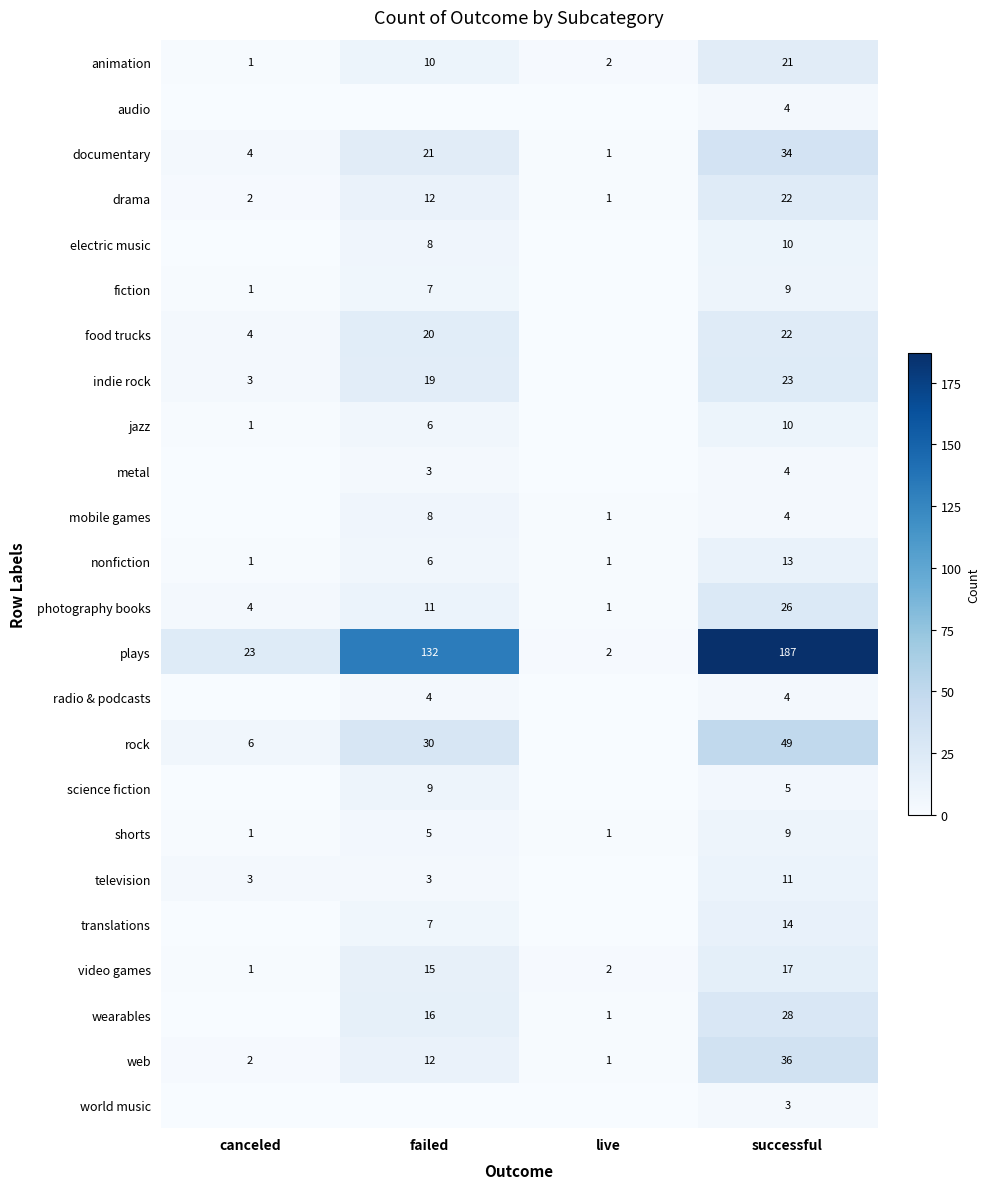

Which category has the lowest value in the video games series?

canceled